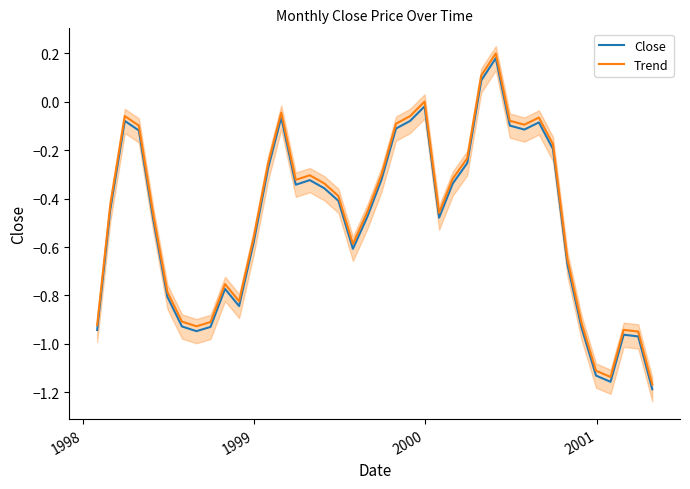

Reading left to right, what are all the values shown in this chart?

Close: -0.9	-0.4	-0.1	-0.1	-0.5	-0.8	-0.9	-0.9	-0.9	-0.8	-0.8	-0.6	-0.3	-0.1	-0.3	-0.3	-0.4	-0.4	-0.6	-0.5	-0.3	-0.1	-0.1	-0.0	-0.5	-0.3	-0.3	0.1	0.2	-0.1	-0.1	-0.1	-0.2	-0.7	-0.9	-1.1	-1.2	-1.0	-1.0	-1.2
Trend: -0.9	-0.4	-0.1	-0.1	-0.5	-0.8	-0.9	-0.9	-0.9	-0.8	-0.8	-0.6	-0.3	-0.0	-0.3	-0.3	-0.3	-0.4	-0.6	-0.5	-0.3	-0.1	-0.1	0.0	-0.5	-0.3	-0.2	0.1	0.2	-0.1	-0.1	-0.1	-0.2	-0.7	-0.9	-1.1	-1.1	-0.9	-0.9	-1.2